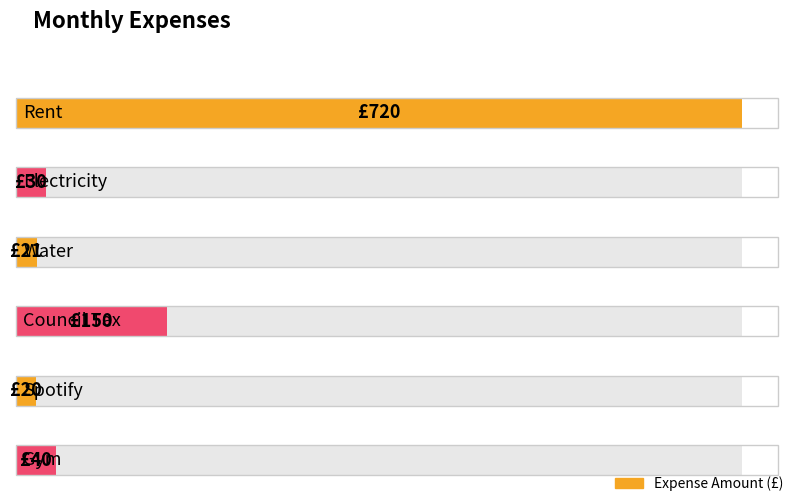

What is the value of the 3rd bar from the left?

21